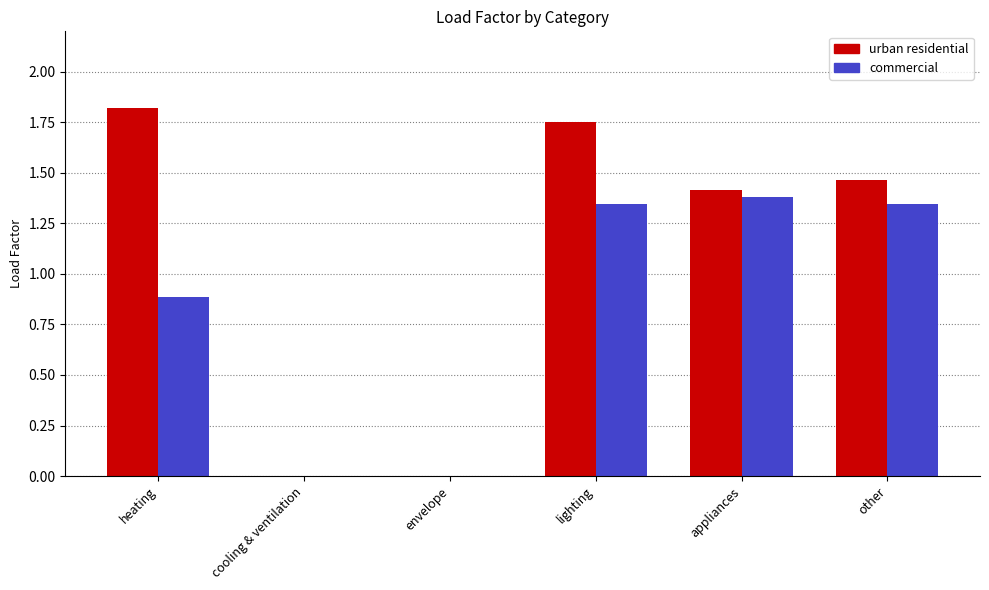

Between heating and cooling & ventilation, which series saw the biggest shift?

urban residential